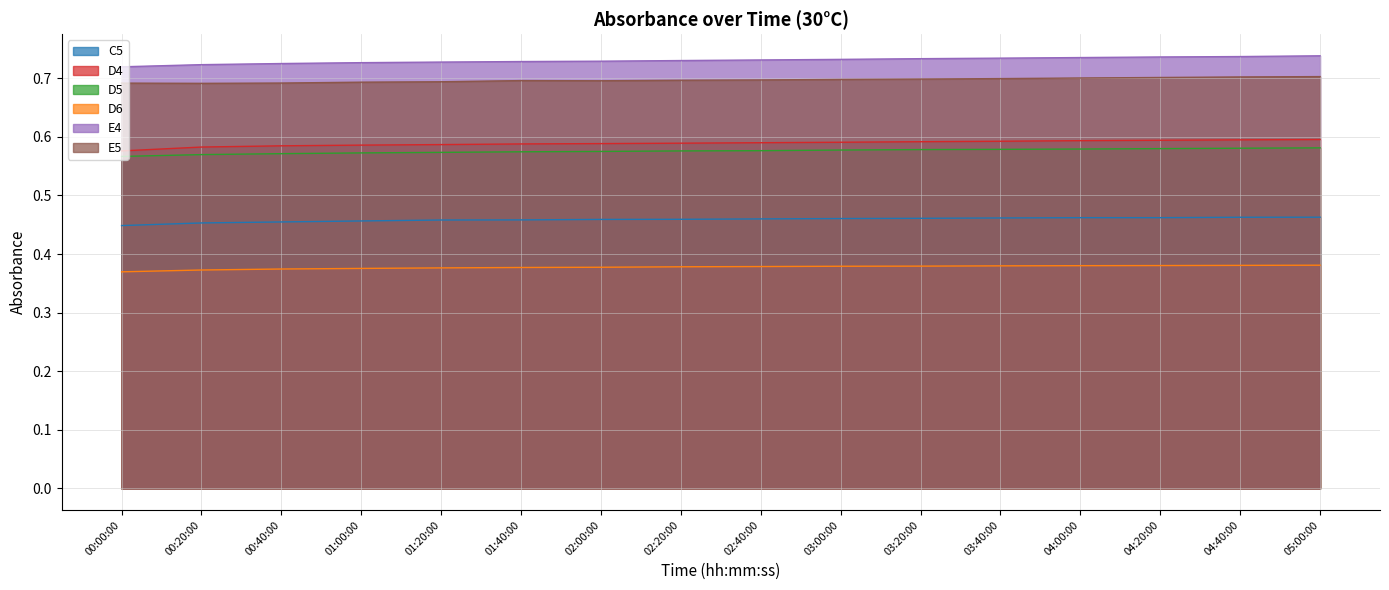

What is the sum of the E5 values at 05:00:00 and 01:20:00?

1.4